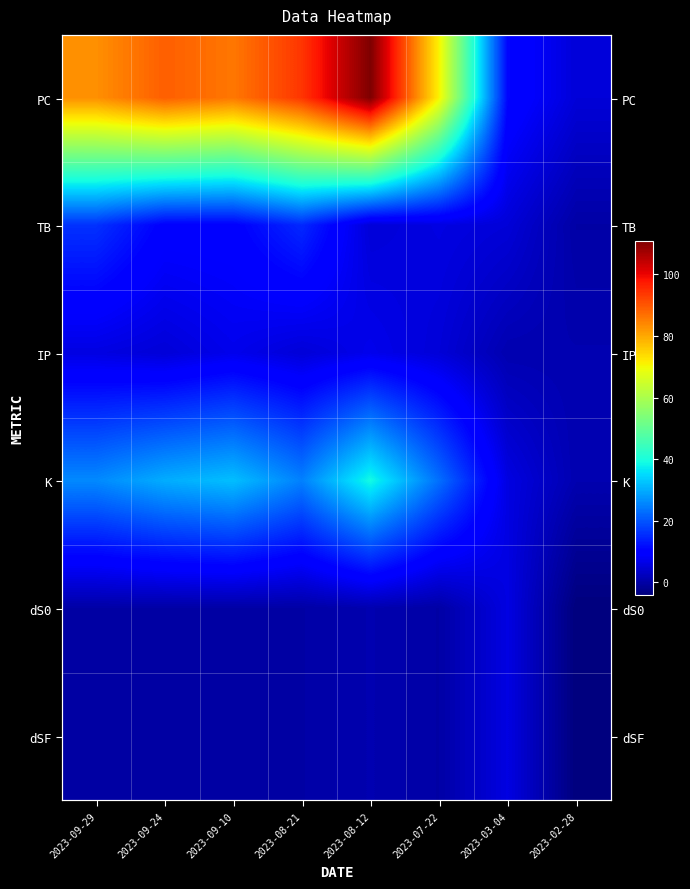

At which category does the chart reach its peak across all series?

2023-08-12